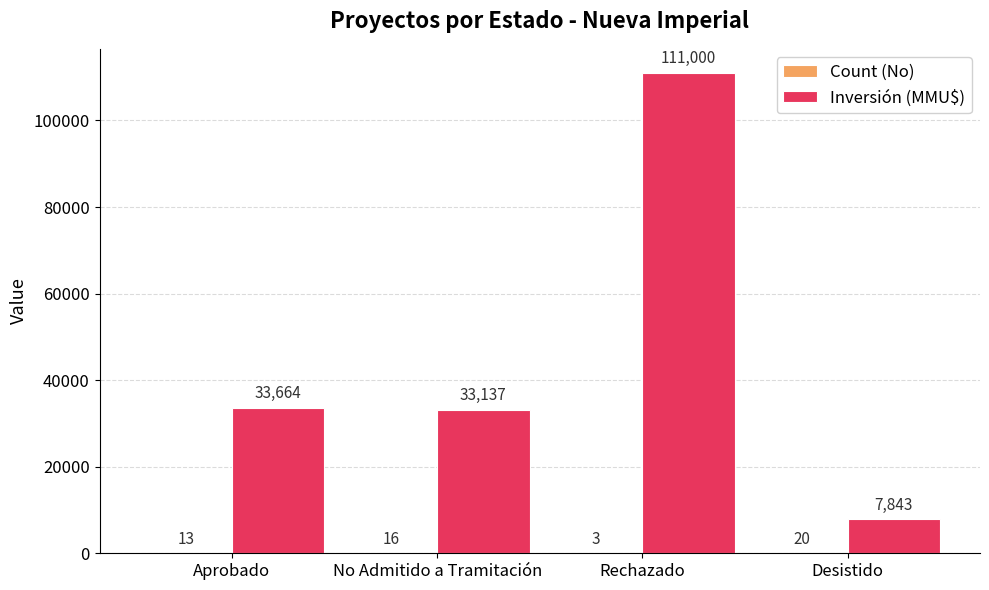

Which label corresponds to the largest value in the chart?

Rechazado